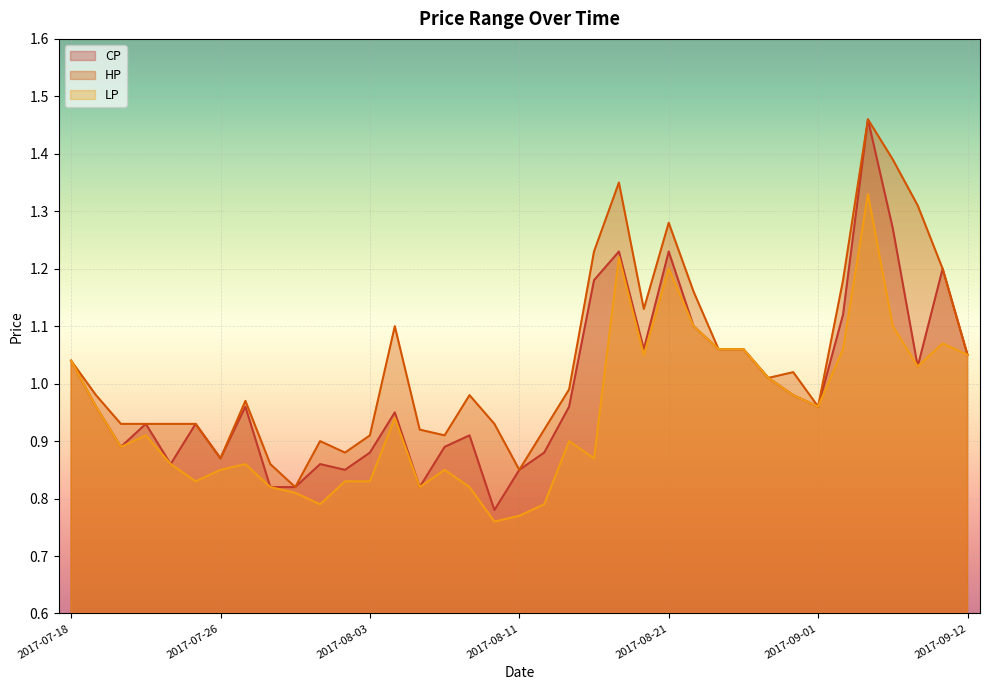

At how many categories does at least one series exceed 1?

17